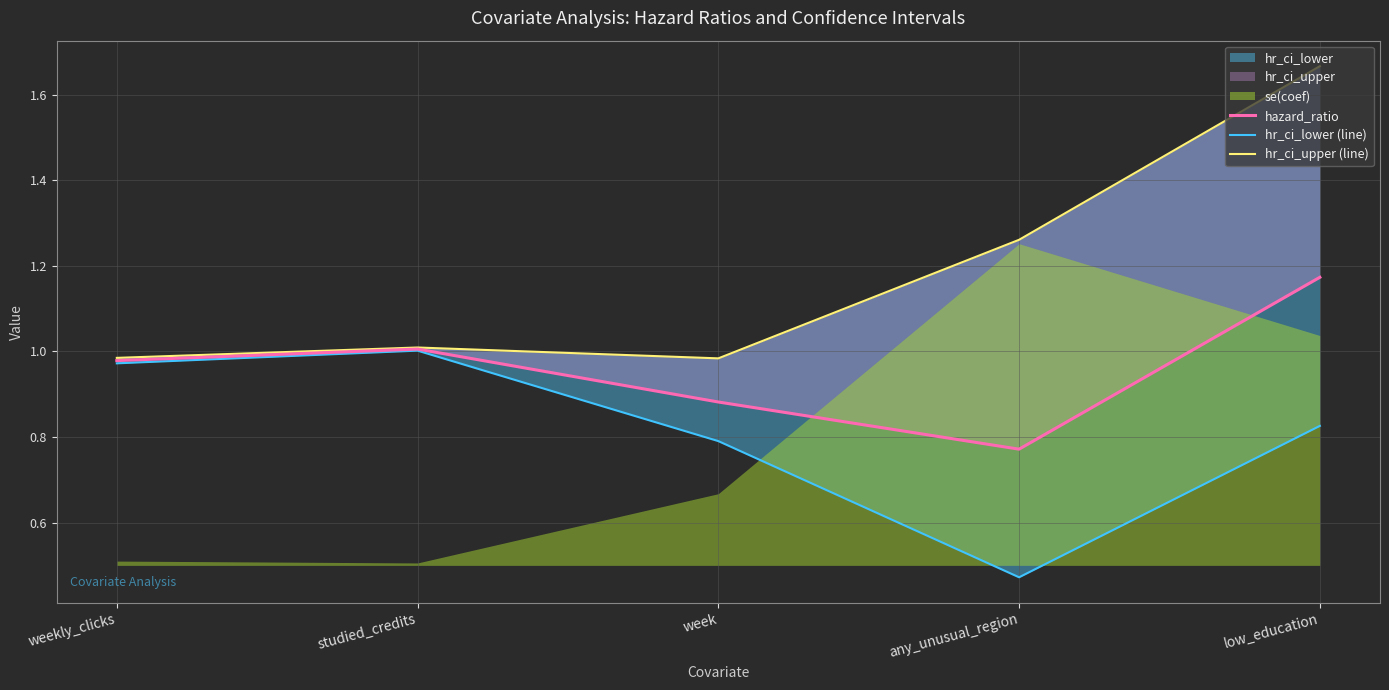

Reading left to right, extract all data points from this chart.

hazard_ratio: weekly_clicks=1.0	studied_credits=1.0	week=0.9	any_unusual_region=0.8	low_education=1.2
hr_ci_lower (line): weekly_clicks=1.0	studied_credits=1.0	week=0.8	any_unusual_region=0.5	low_education=0.8
hr_ci_upper (line): weekly_clicks=1.0	studied_credits=1.0	week=1.0	any_unusual_region=1.3	low_education=1.7